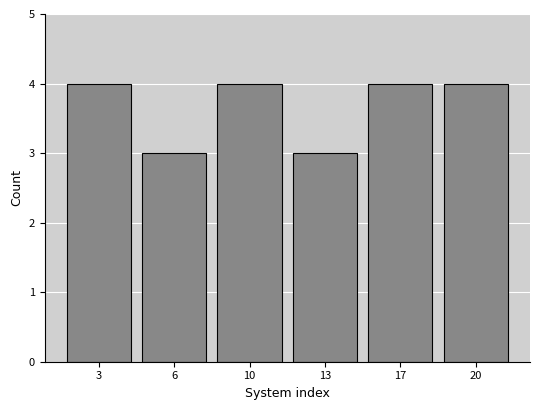

Reading right to left, what are all the values shown in this chart?

20=4	17=4	13=3	10=4	6=3	3=4